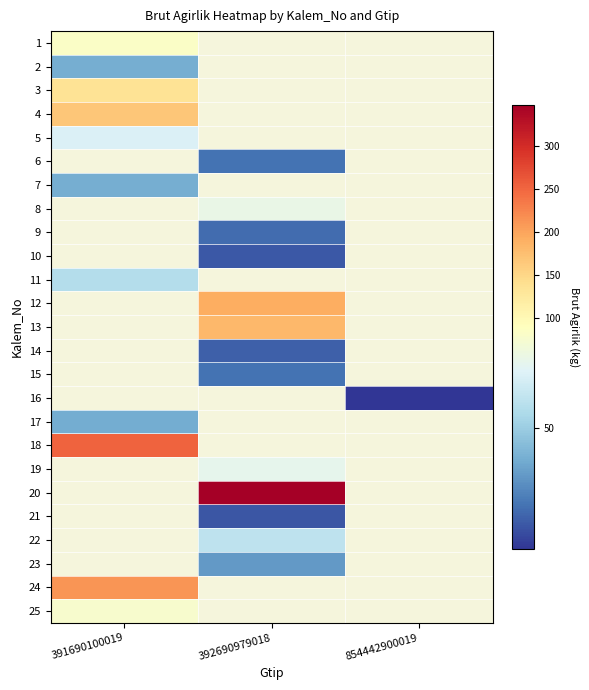

Is the value of 17 at 392690979018 greater than the value of 4 at 854442900019?

No